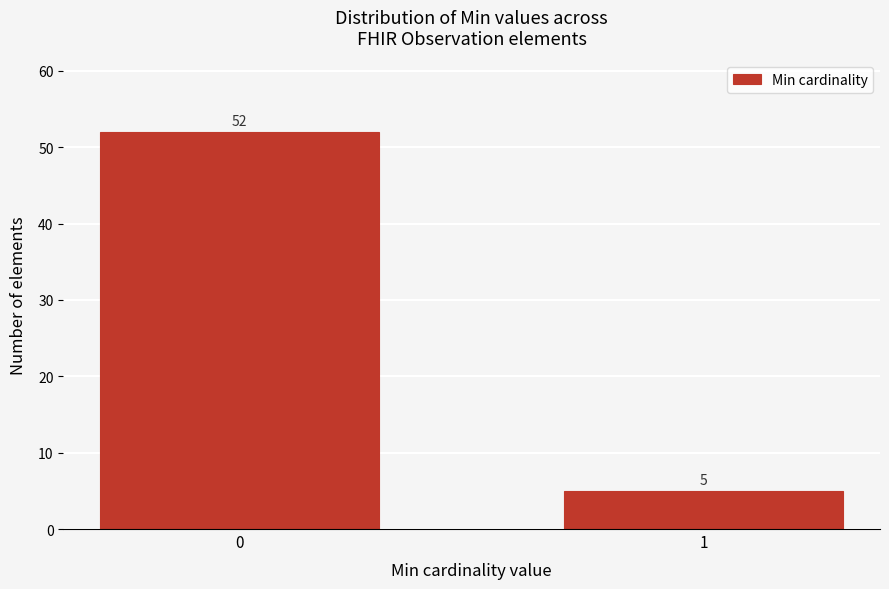

Reading left to right, what are all the values shown in this chart?

0=52	1=5